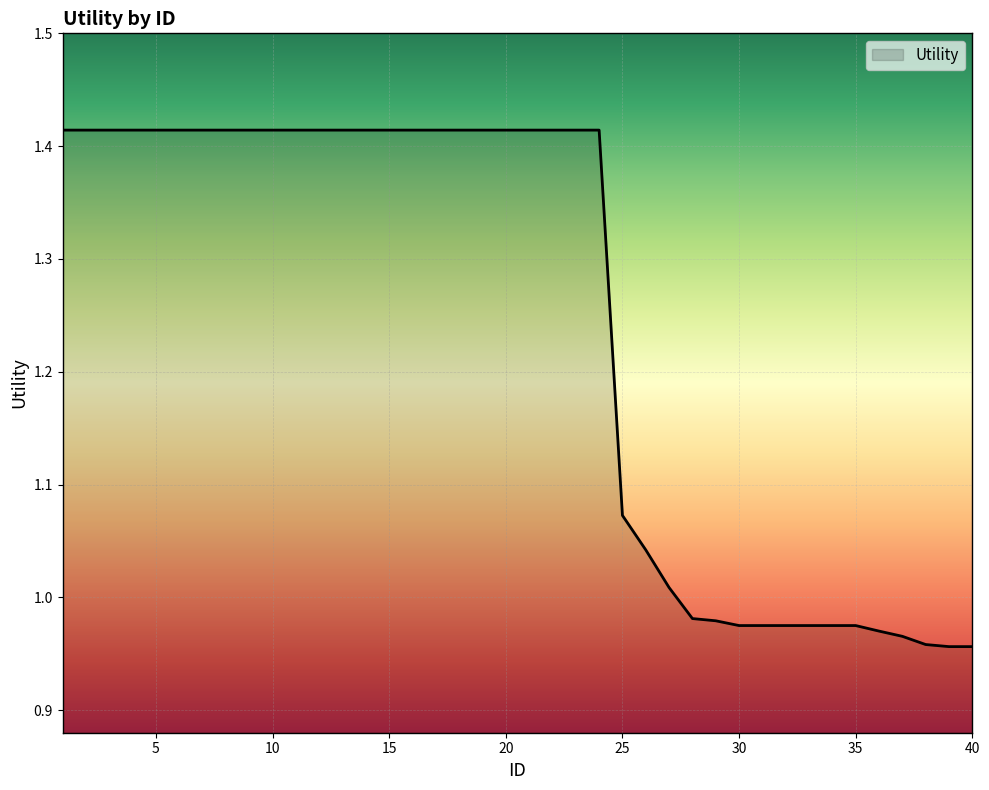

What is the difference between the maximum and minimum values?

0.5